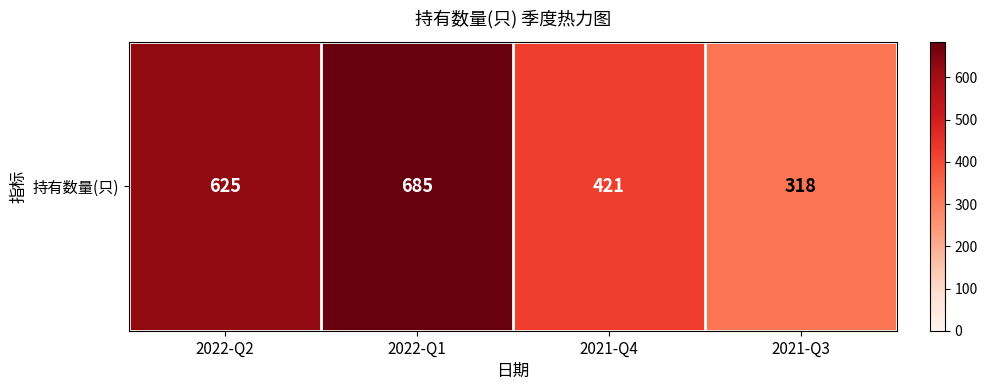

What is the sum of all values?

2049